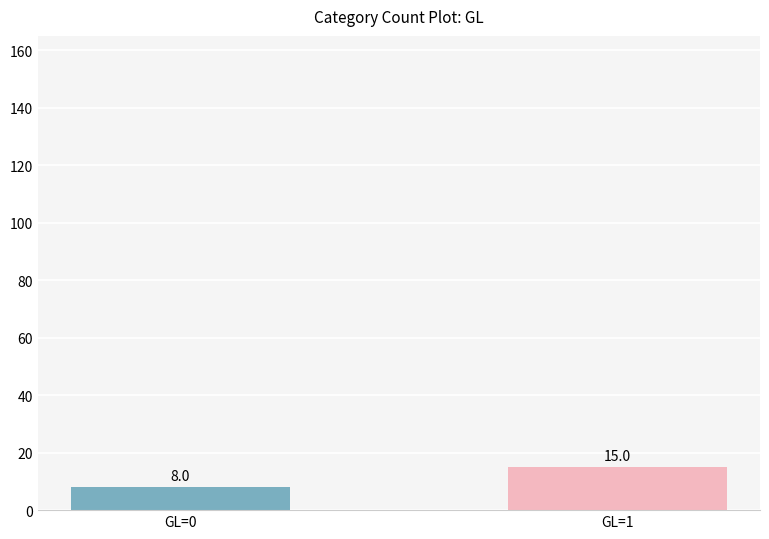

The value at GL=1 is 15. True or false?

True